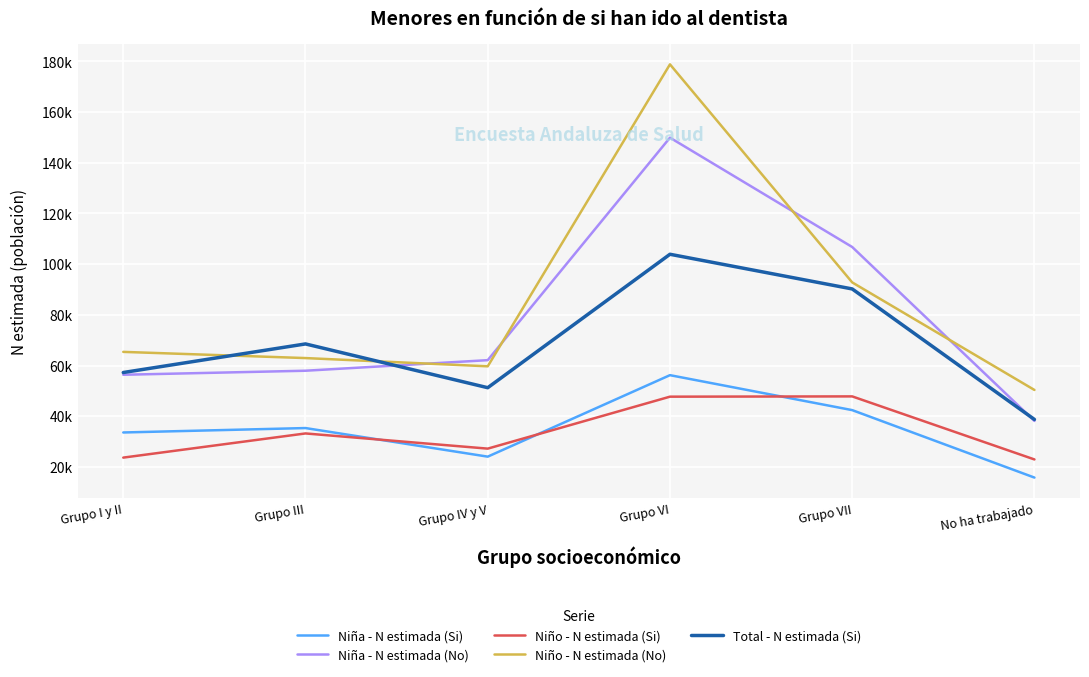

Where is the first local maximum for Niña - N estimada (No)?

Grupo VI